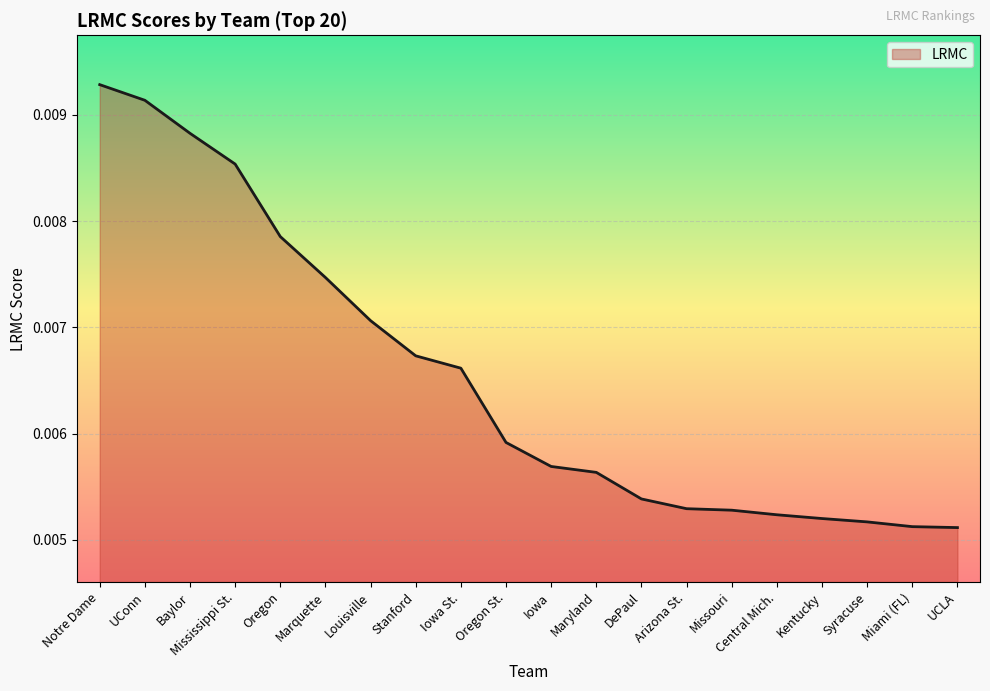

What position from the left is Oregon?

5